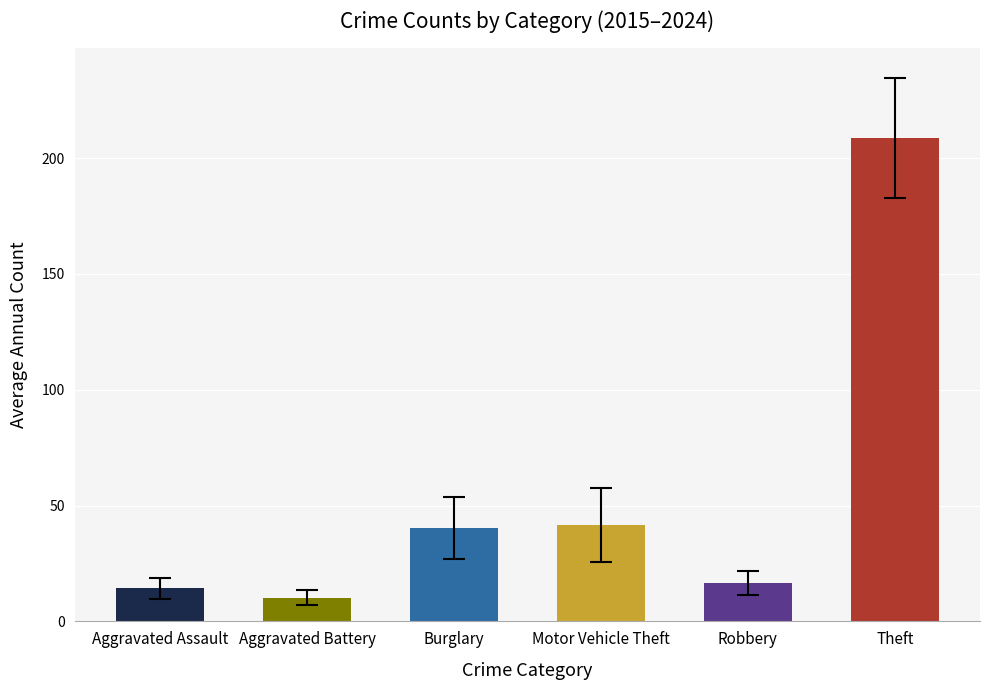

Is the value of Motor Vehicle Theft at 2021 greater than the value of Robbery at 2022?

Yes